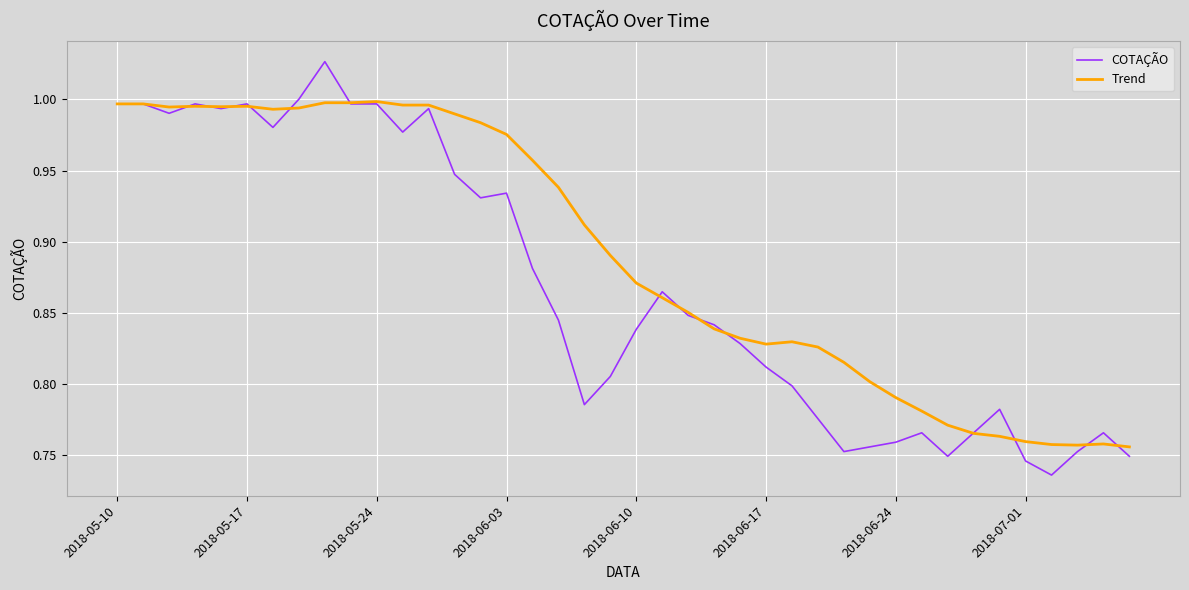

Which series has the widest spread of values?

COTAÇÃO